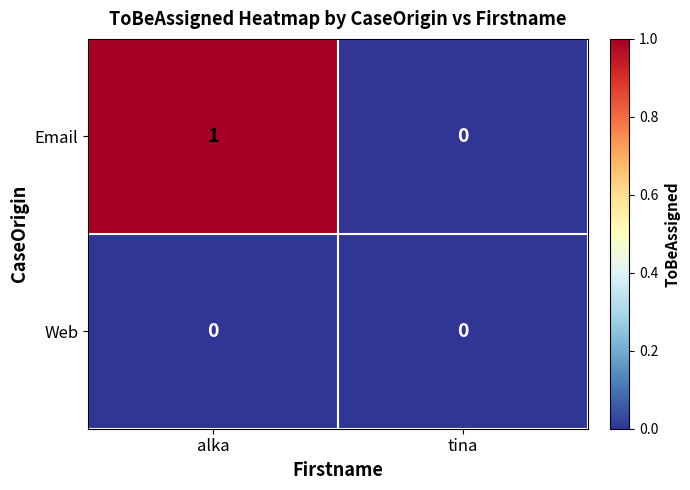

Which series changed the most between alka and tina?

Email